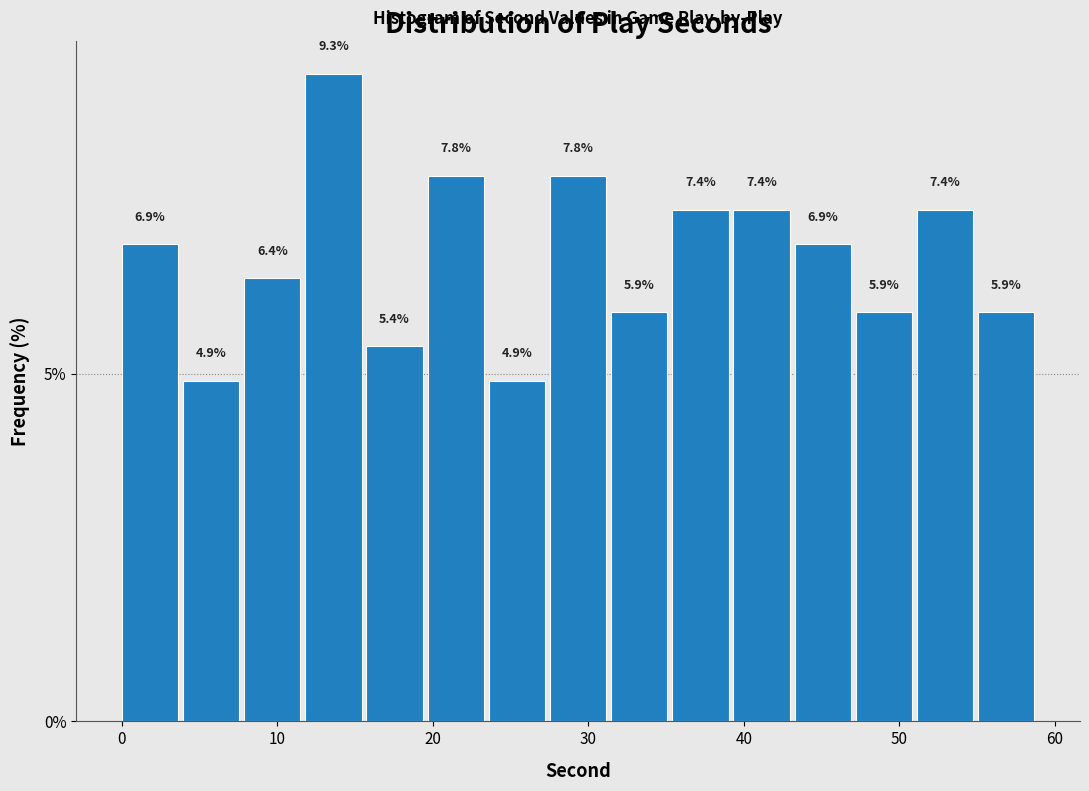

Read against the x-axis, roughly where is the centre of the tallest bar?

14